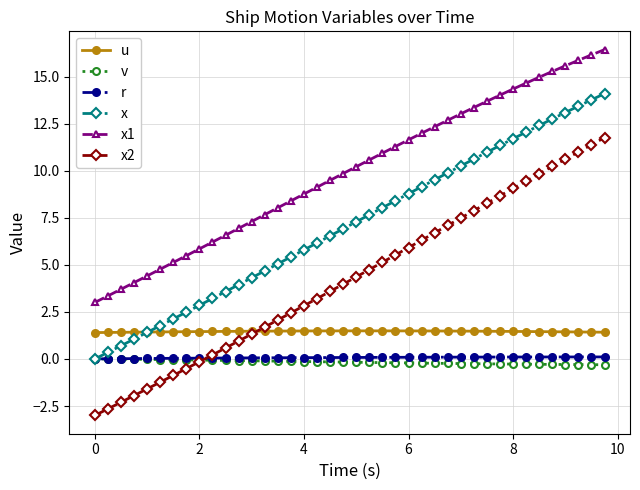

True or false: v and x1 cross at least once.

False